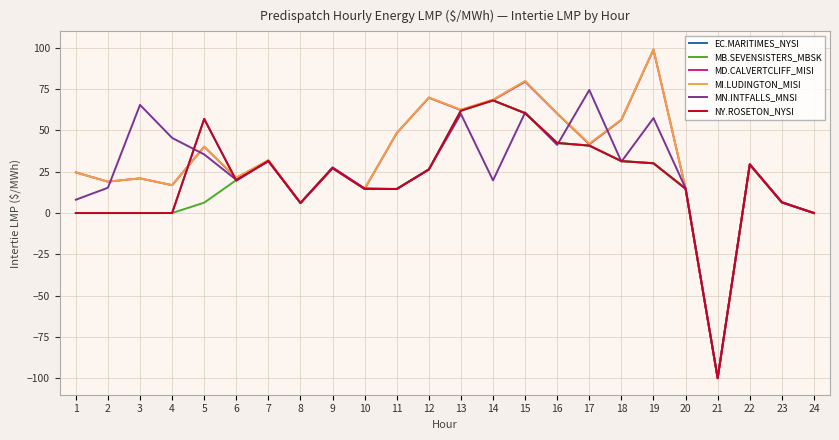

Reading left to right, list all the values displayed in this chart.

EC.MARITIMES_NYSI: 1=0.0	2=0.0	3=0.0	4=0.0	5=57.0	6=19.7	7=31.7	8=6.1	9=27.2	10=14.6	11=14.6	12=26.3	13=62.0	14=68.2	15=60.4	16=42.4	17=40.8	18=31.4	19=30.1	20=14.7	21=-100.0	22=29.4	23=6.4	24=0.0
MB.SEVENSISTERS_MBSK: 1=0.0	2=0.0	3=0.0	4=0.0	5=6.3	6=20.0	7=31.8	8=6.1	9=27.4	10=14.8	11=14.7	12=26.5	13=62.0	14=68.2	15=60.7	16=42.4	17=40.9	18=31.5	19=30.3	20=14.9	21=-100.0	22=29.5	23=6.5	24=0.0
MD.CALVERTCLIFF_MISI: 1=24.6	2=19.0	3=21.0	4=16.9	5=40.1	6=21.3	7=31.8	8=6.1	9=27.3	10=14.7	11=48.4	12=69.8	13=62.4	14=68.4	15=79.6	16=60.2	17=41.7	18=56.4	19=99.0	20=14.8	21=-100.0	22=29.4	23=6.4	24=0.0
MI.LUDINGTON_MISI: 1=24.6	2=19.0	3=21.0	4=16.9	5=40.2	6=21.5	7=32.0	8=6.1	9=27.3	10=14.8	11=48.5	12=70.0	13=62.6	14=68.7	15=80.0	16=60.4	17=42.0	18=56.6	19=99.1	20=14.9	21=-100.0	22=29.5	23=6.5	24=0.0
MN.INTFALLS_MNSI: 1=8.1	2=15.3	3=65.5	4=45.5	5=35.5	6=20.1	7=31.2	8=6.2	9=27.7	10=14.9	11=14.5	12=26.5	13=60.0	14=19.8	15=60.8	16=41.2	17=74.5	18=31.1	19=57.5	20=15.0	21=-100.0	22=29.5	23=6.7	24=0.0
NY.ROSETON_NYSI: 1=0.0	2=0.0	3=0.0	4=0.0	5=57.0	6=19.7	7=31.7	8=6.1	9=27.2	10=14.6	11=14.6	12=26.3	13=62.0	14=68.2	15=60.4	16=42.4	17=40.8	18=31.4	19=30.1	20=14.7	21=-100.0	22=29.4	23=6.4	24=0.0